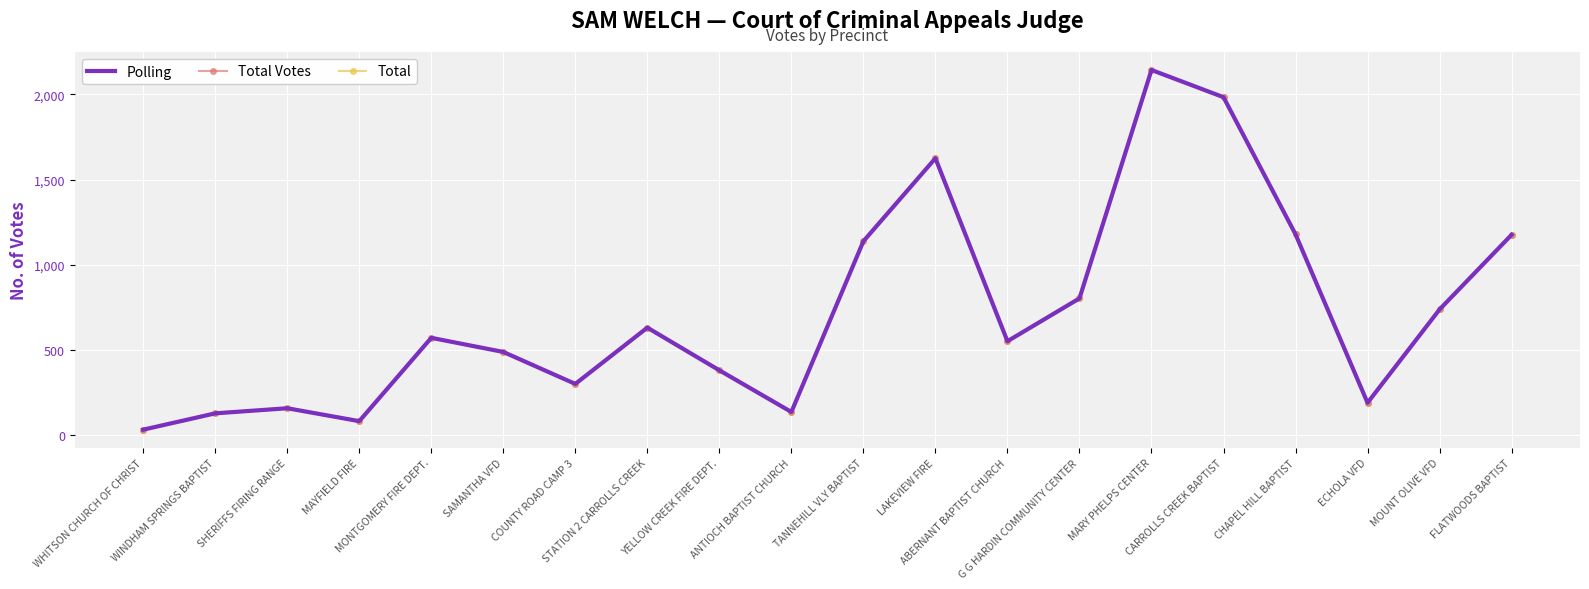

True or false: Total Votes has a value of 807 at ABERNANT BAPTIST CHURCH.

False